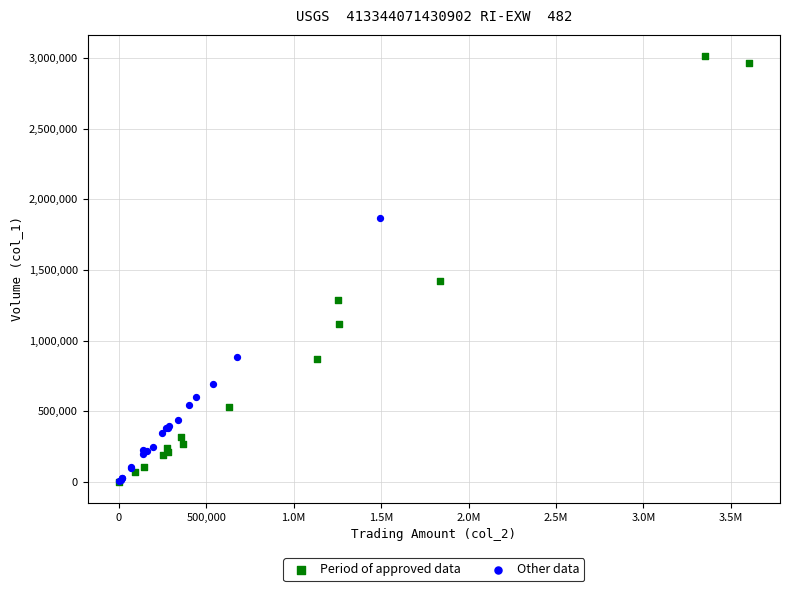

Which series has the widest spread of Y values?

Period of approved data